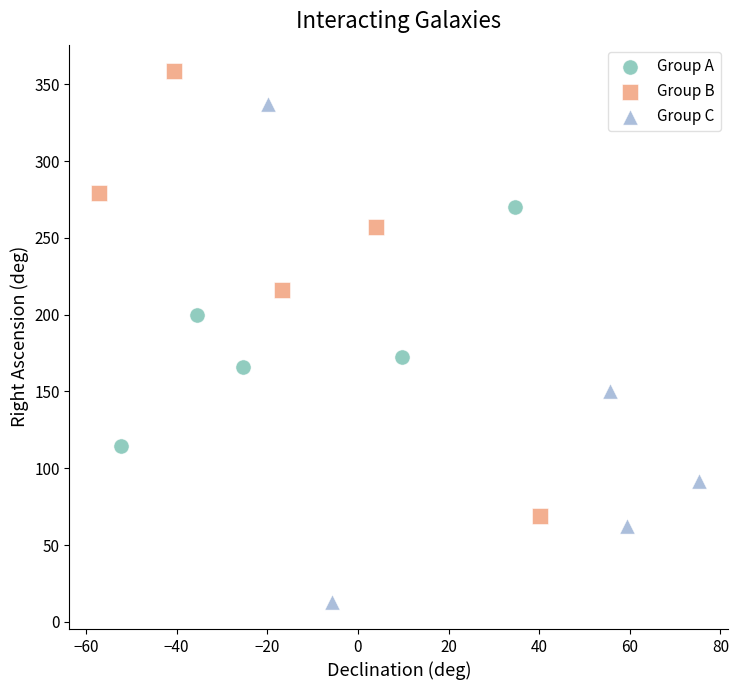

Which series reaches the maximum Y coordinate?

Group B